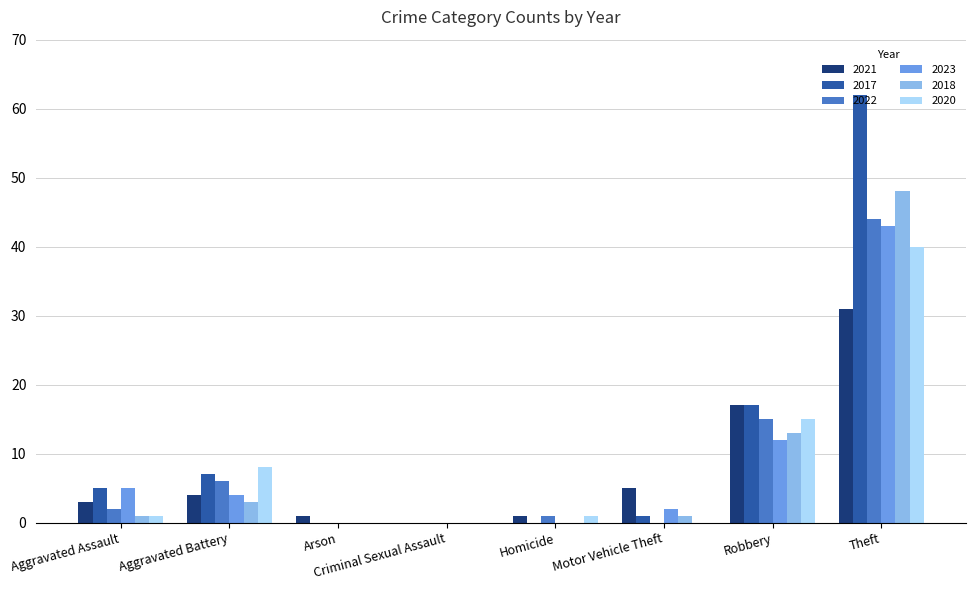

What is the total value across all series at Arson?

1